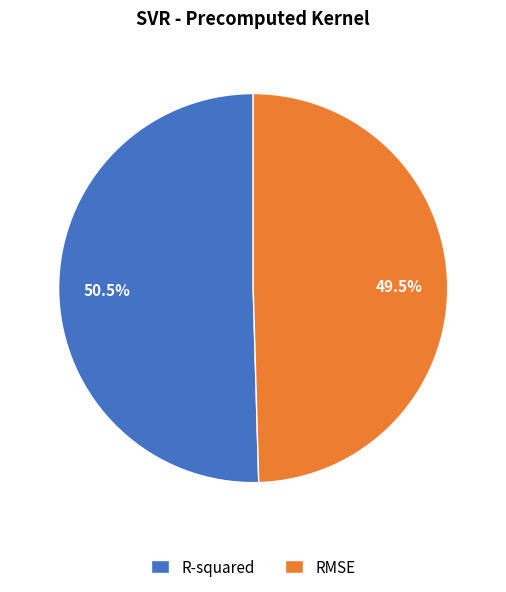

Which slice is the largest?

R-squared